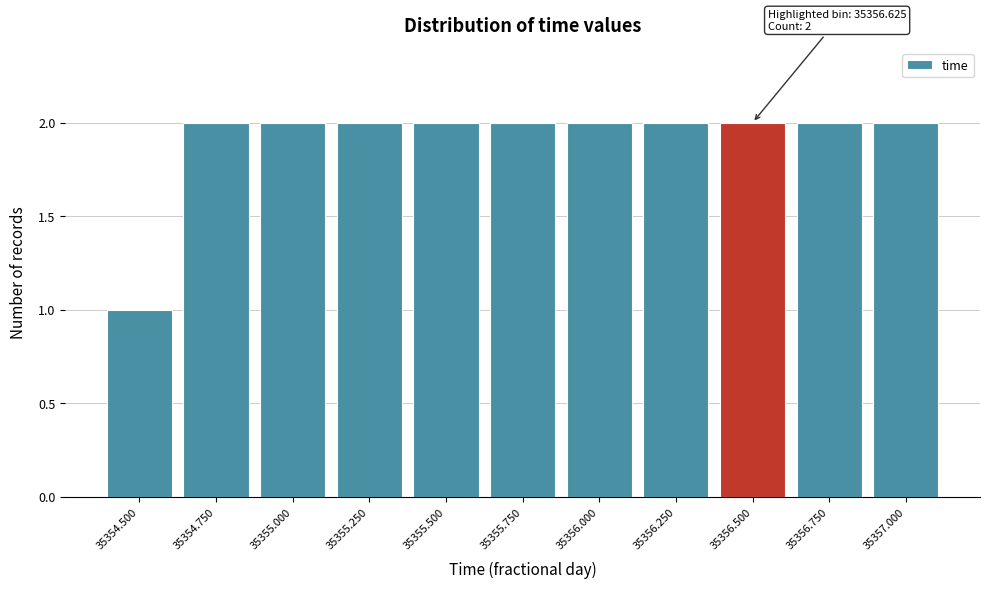

Reading left to right, list all the values displayed in this chart.

1	2	2	2	2	2	2	2	2	2	2